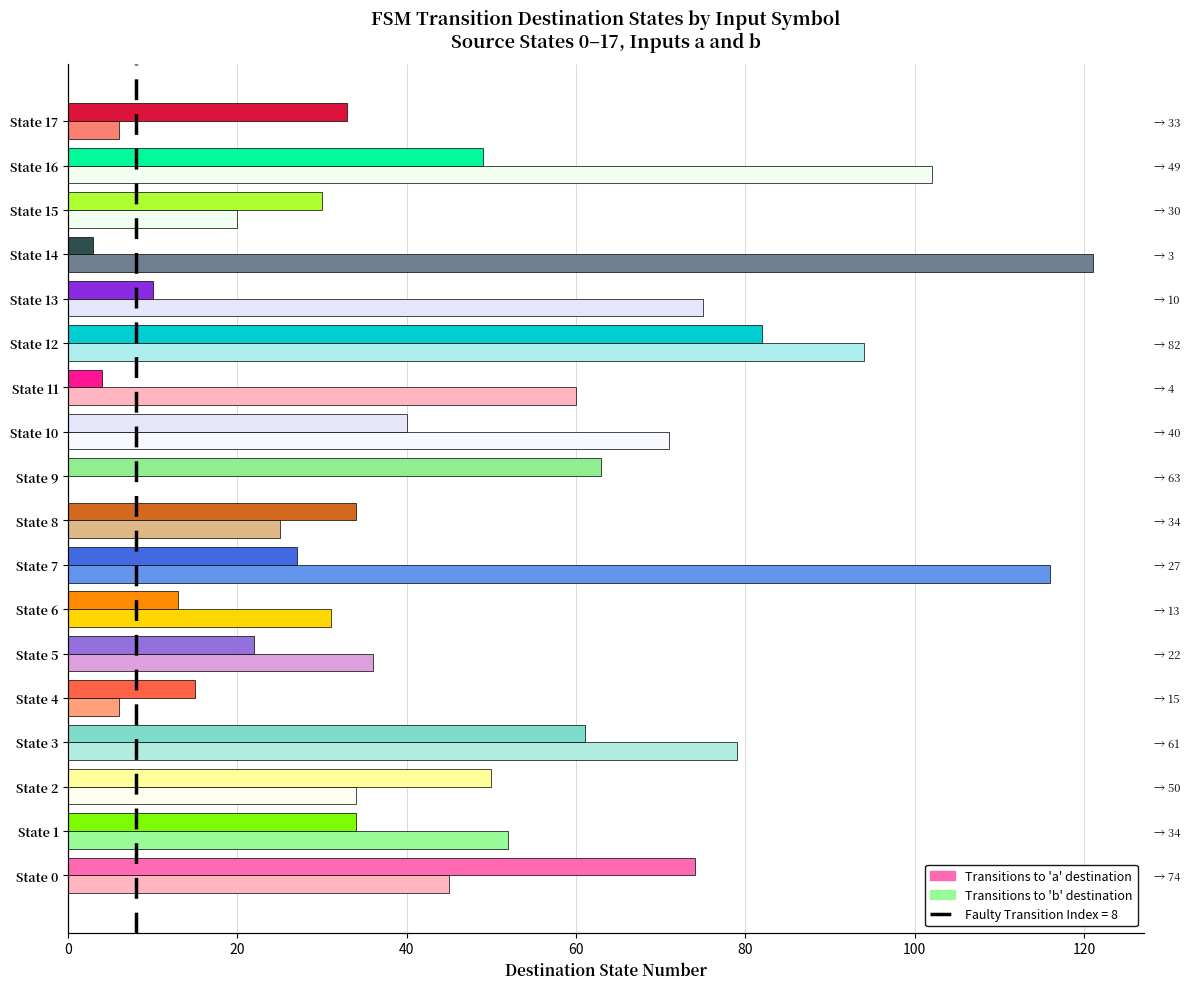

What is the sum of all Transitions to 'a' destination values?

644